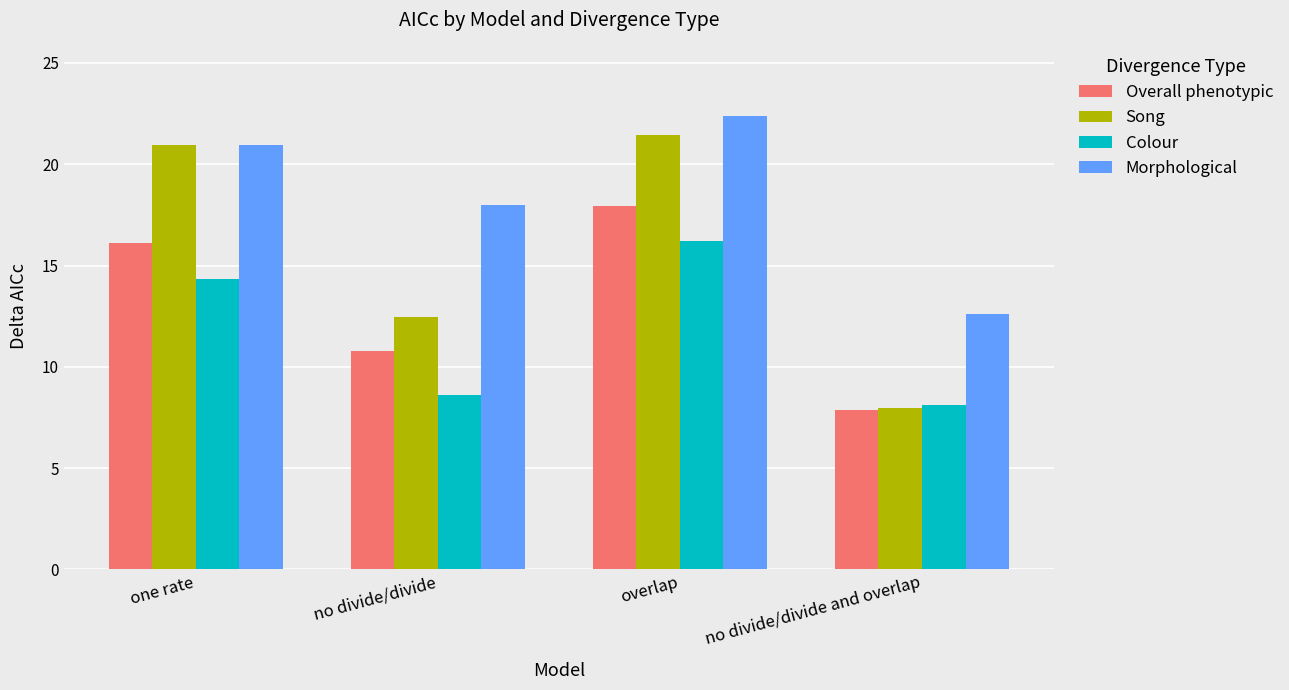

What is the difference between the maximum and minimum values in the Overall phenotypic series?

10.1